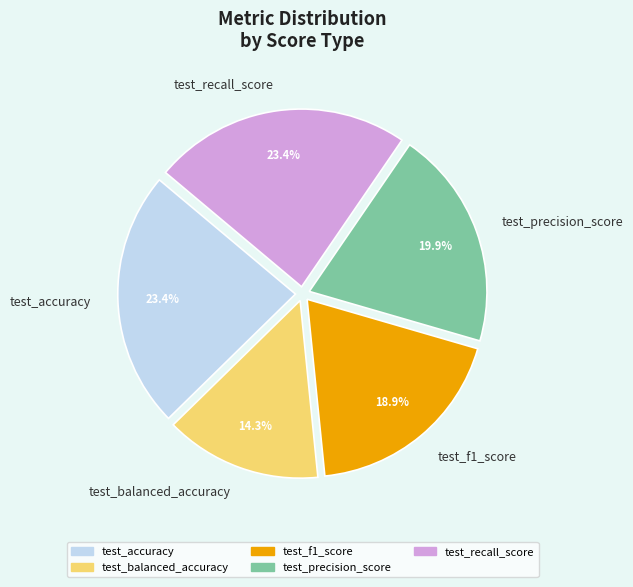

To the nearest percent, what is the difference between the largest and smallest slice percentages?

9%